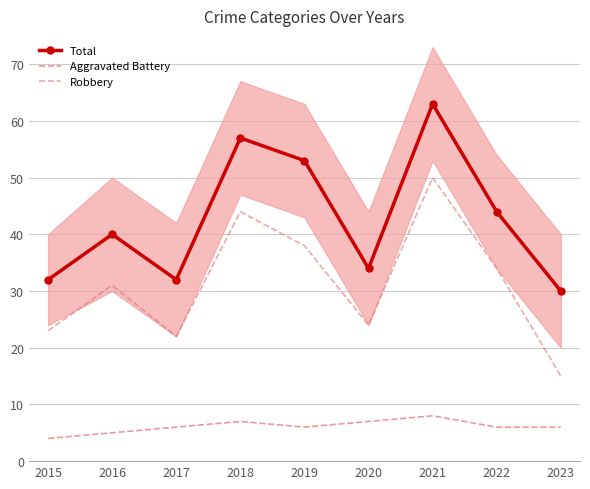

True or false: Robbery and Total cross at least once.

False